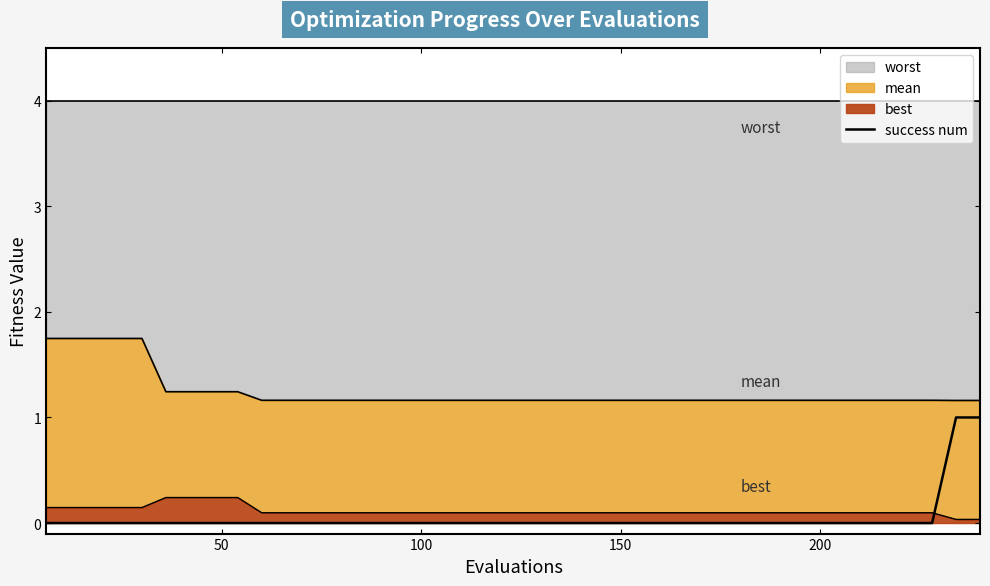

What is the difference between the maximum and minimum values?

1